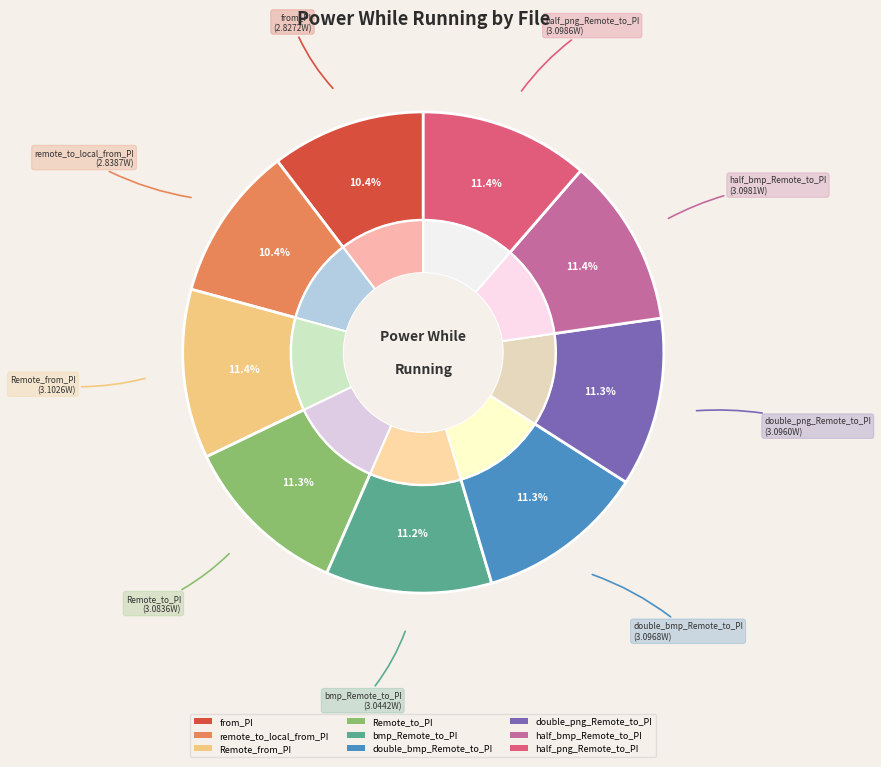

Is M_full_png_from_PI the majority of the pie?

No